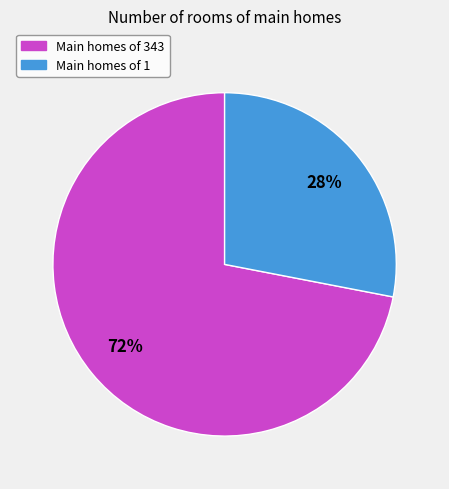

To the nearest percent, what is the difference between the largest and smallest slice percentages?

44%